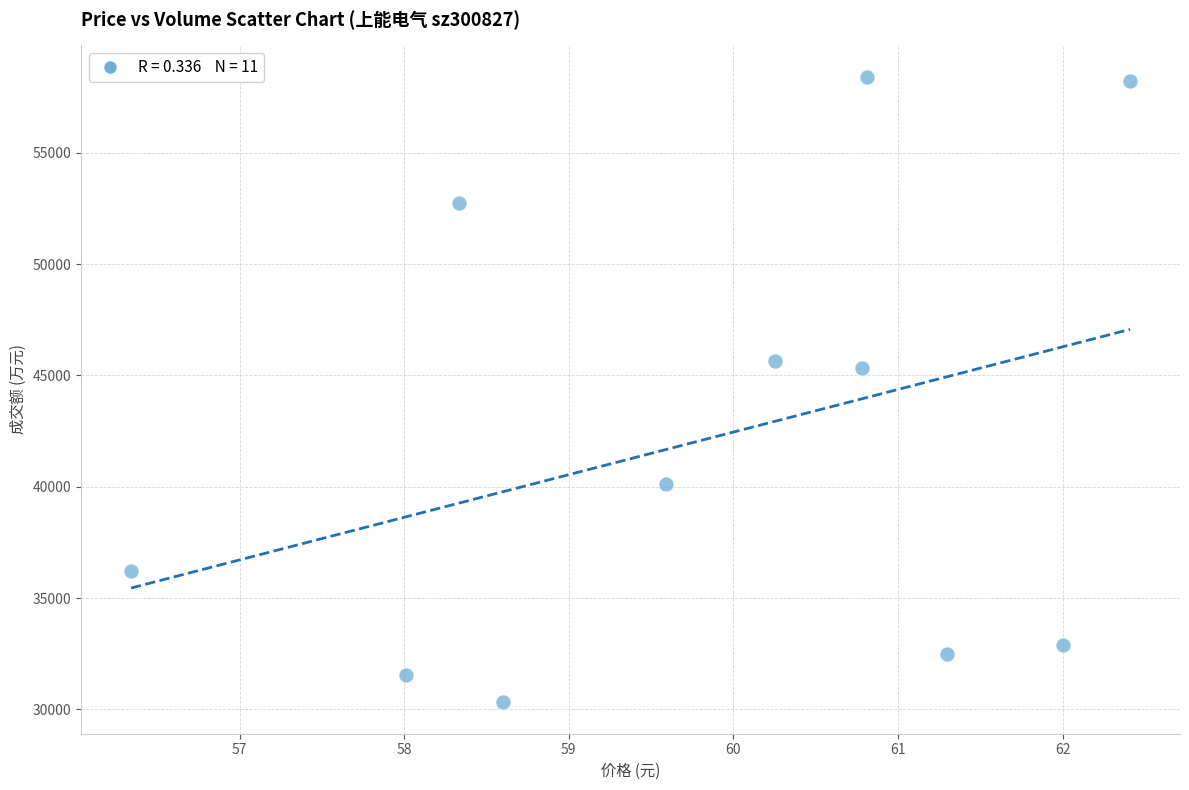

What is the range of Y values (max minus min)?

28109